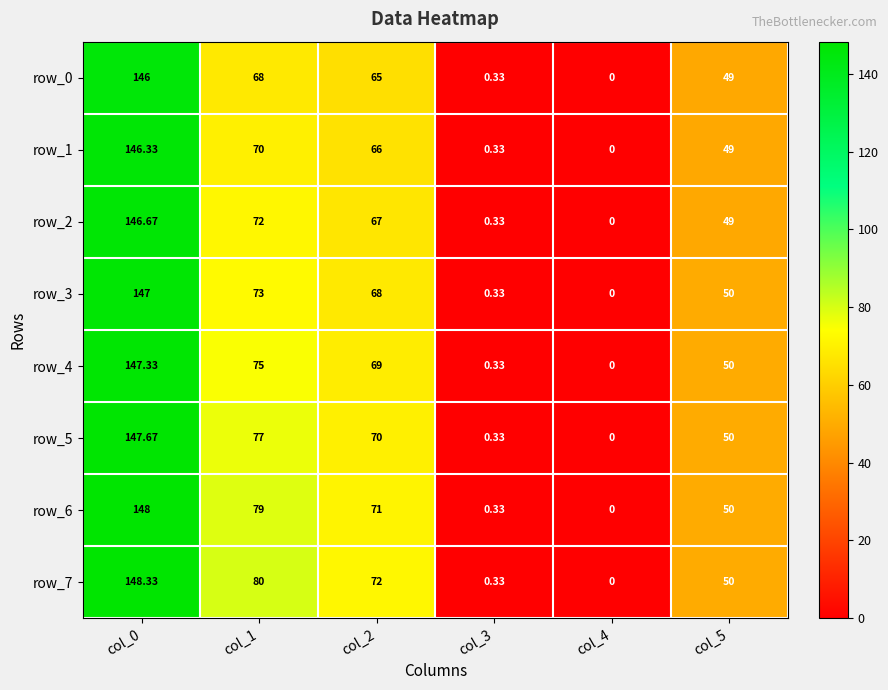

What is the sum of all row_0 values?

328.3